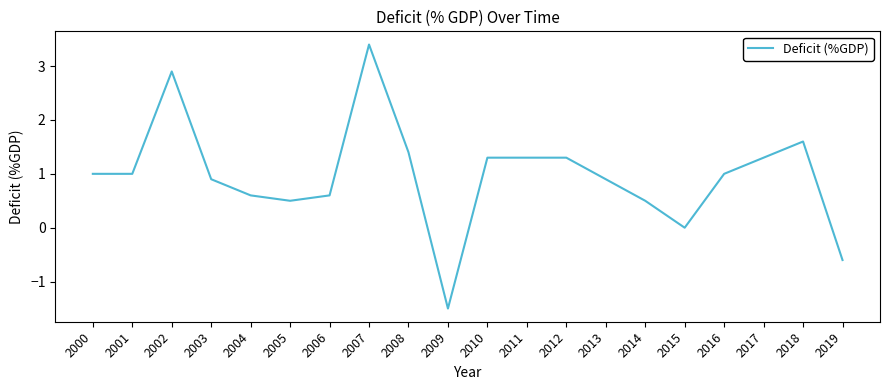

Approximately how many times larger is the value at 2018 compared to 2011?

1.2